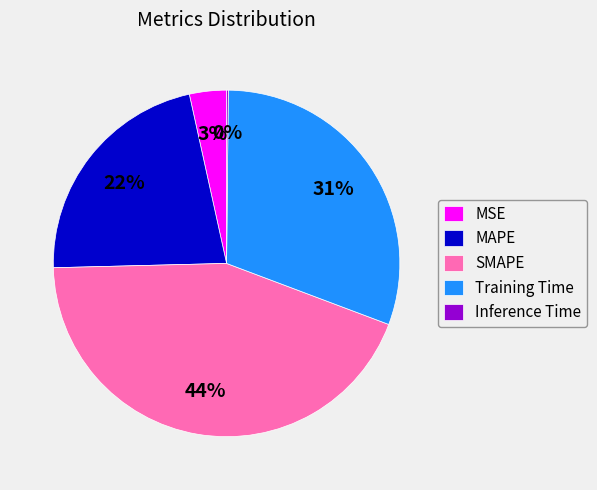

Which category has the biggest portion of the pie?

SMAPE